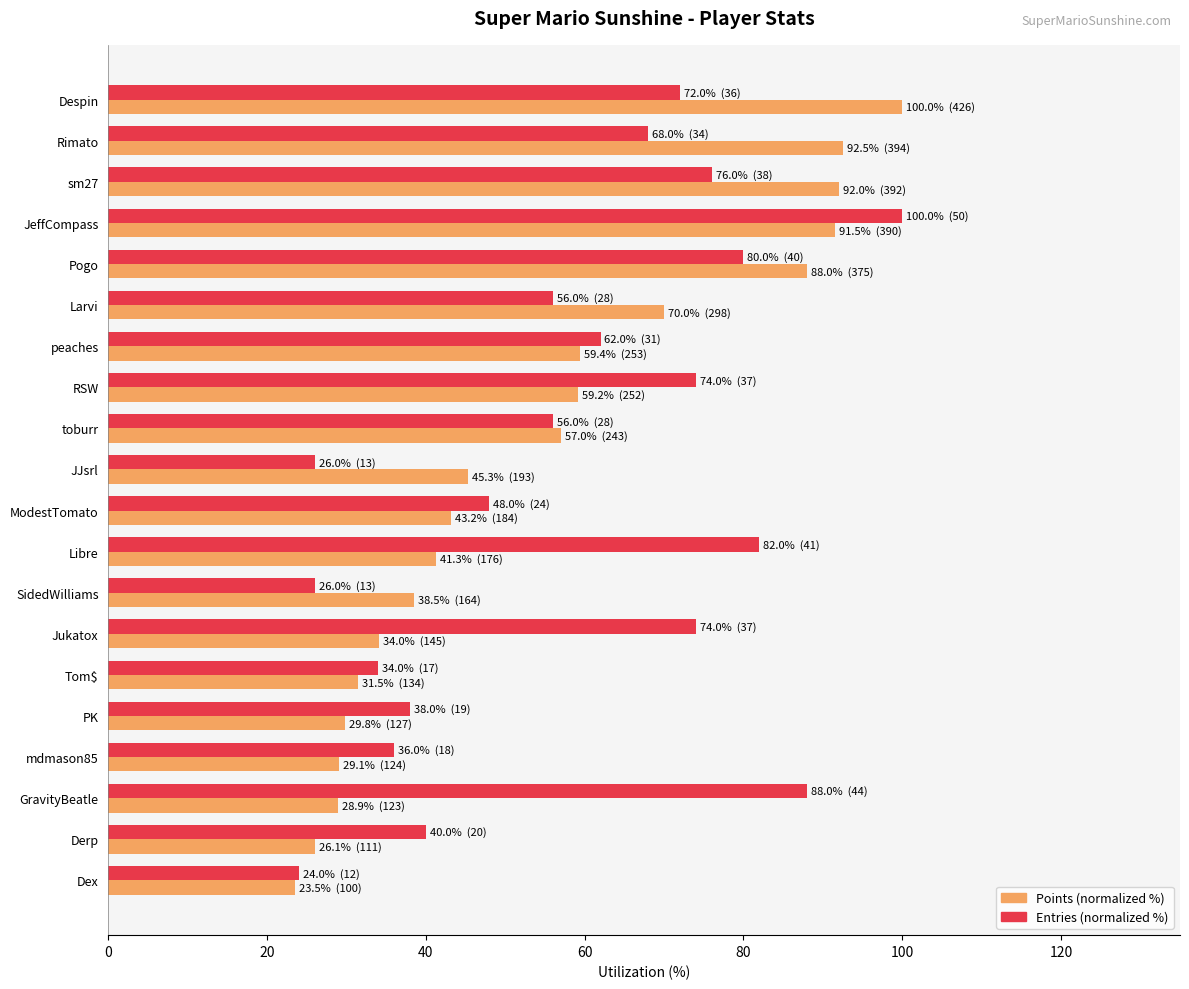

What are all the series names shown in the legend?

Points (normalized %), Entries (normalized %)